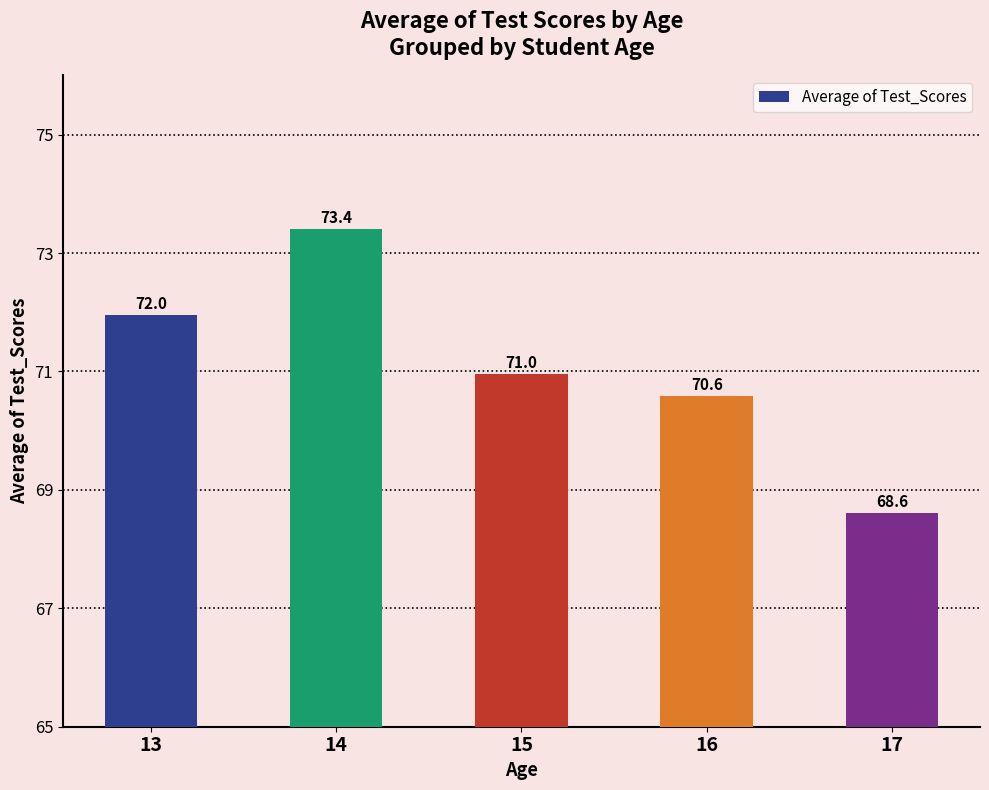

At which label does the data first exceed 70?

13